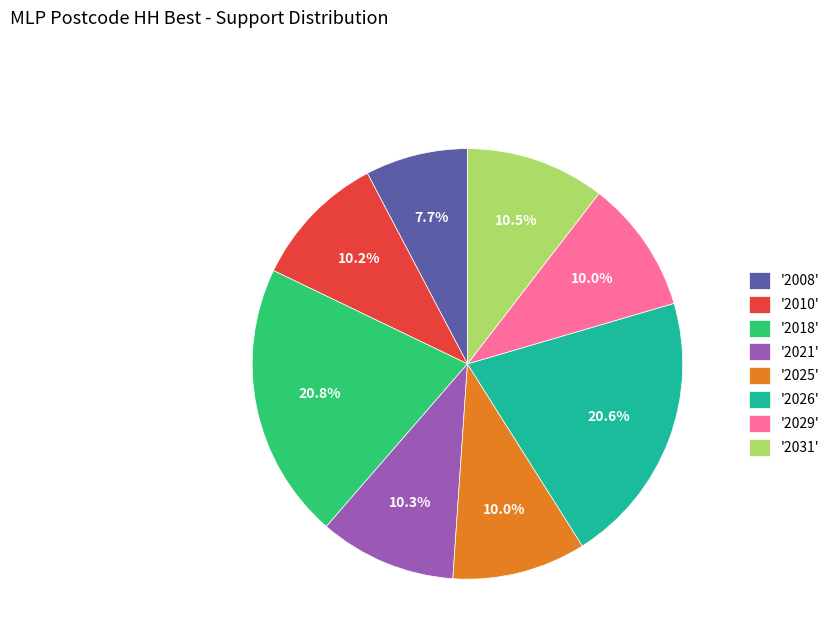

What is the smallest slice in the pie chart?

'2008'